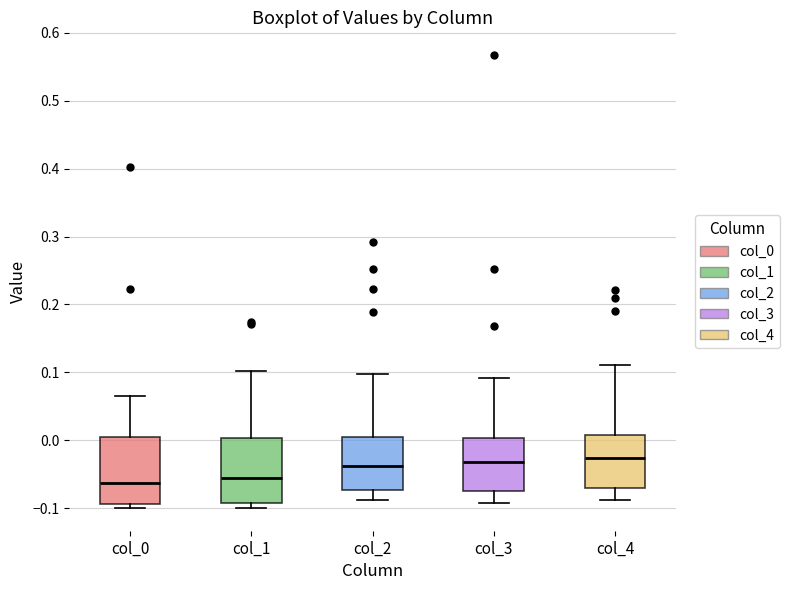

Reading left to right, read every box against the y-axis: the position of its median line, the range the box covers, and the ends of its whiskers. The values are not printed on the chart, so give them approximately, as read against the axis.

col_0: median -0.06, box -0.09 to 0.00, whiskers -0.10 to 0.06
col_1: median -0.06, box -0.09 to 0.00, whiskers -0.10 to 0.10
col_2: median -0.04, box -0.07 to 0.01, whiskers -0.09 to 0.10
col_3: median -0.03, box -0.07 to 0.00, whiskers -0.09 to 0.09
col_4: median -0.03, box -0.07 to 0.01, whiskers -0.09 to 0.11